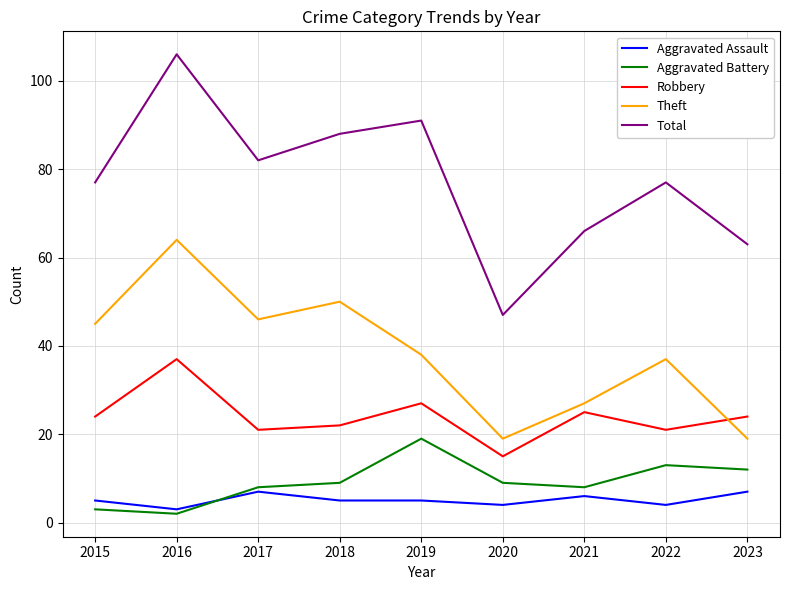

Which label corresponds to the smallest value in the chart?

2016